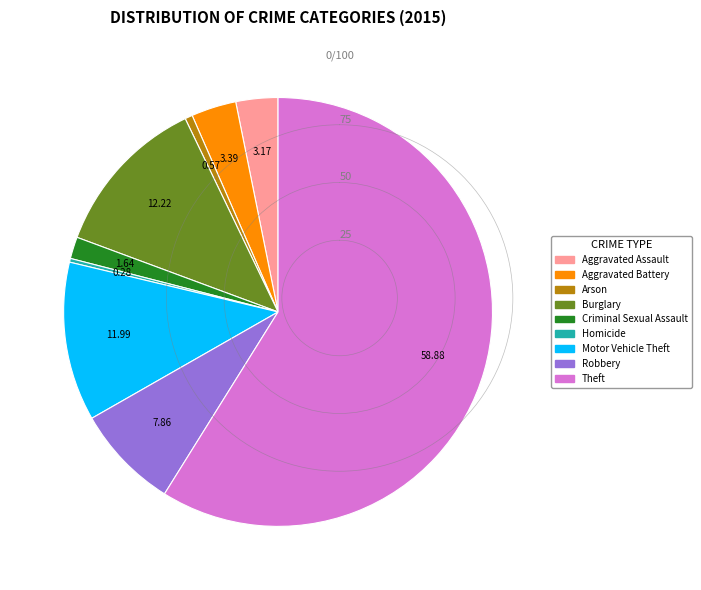

What is the largest slice in the pie chart?

Theft